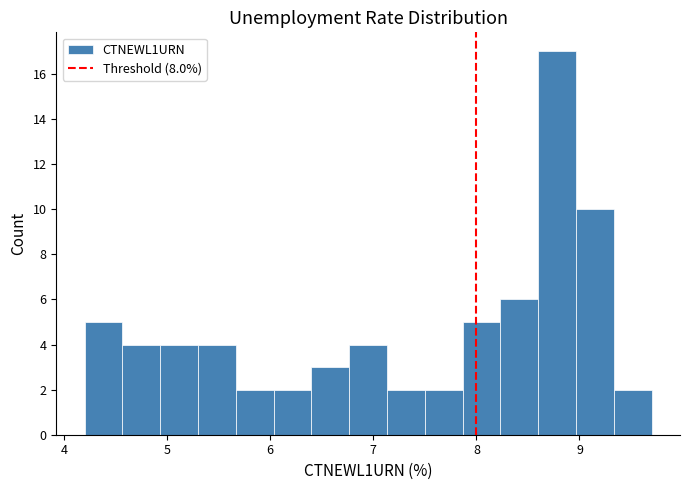

Around what value on the x-axis is the tallest bar? Give the approximate position of its centre, as read against the axis.

8.8